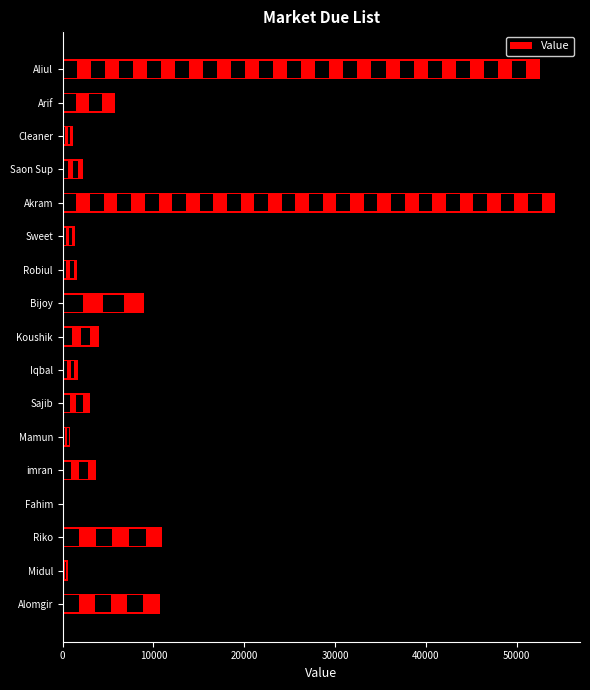

What is the sum of all values?

163436